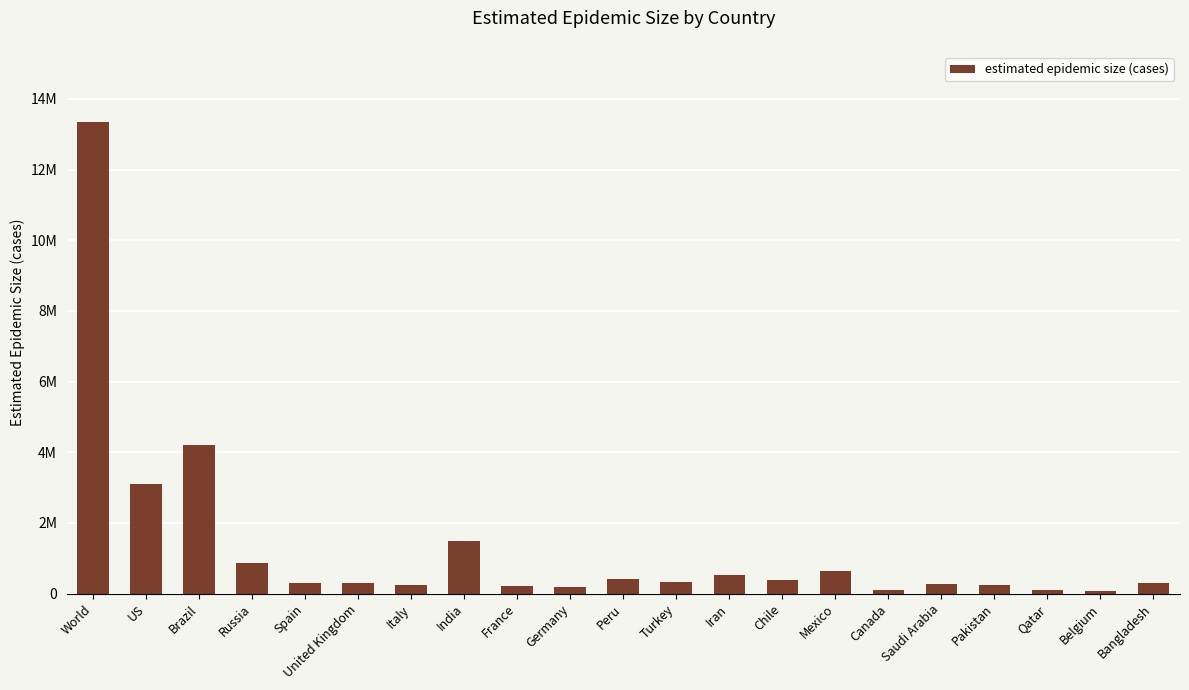

What is the change in value from Italy to Iran?

+284282